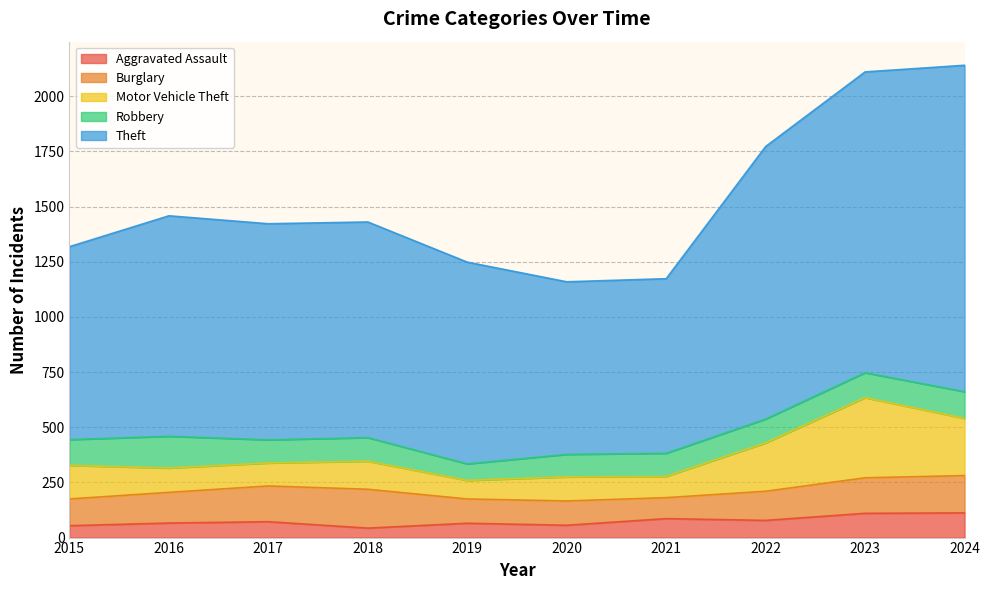

What is the lowest value of the Aggravated Assault series?

43